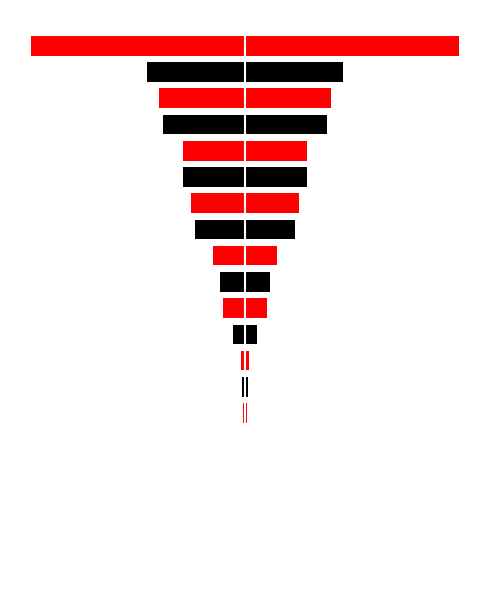

Reading right to left, transcribe all the data shown in this chart.

col_1: 701877	321680	281073	269467	204196	203198	177764	165770	104143	81077	71451	39877	13712	11030	6636	984	682	149	7	2
col_1_mirror: -701877	-321680	-281073	-269467	-204196	-203198	-177764	-165770	-104143	-81077	-71451	-39877	-13712	-11030	-6636	-984	-682	-149	-7	-2